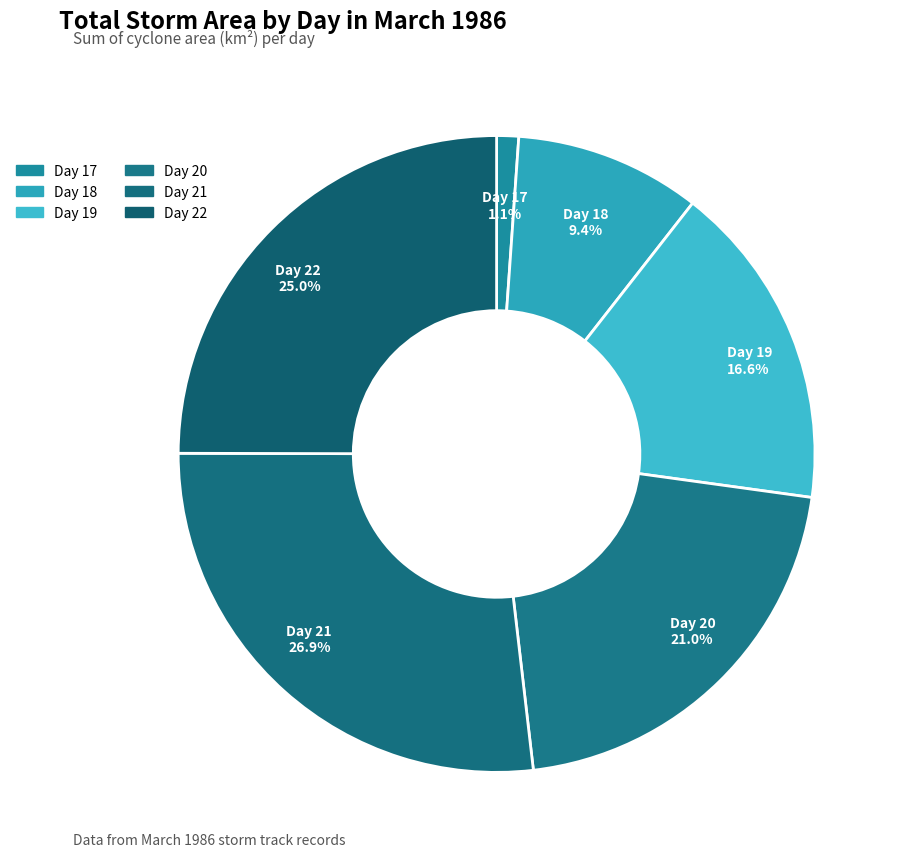

To the nearest percent, what is the difference between the Day 18 and Day 17 slice percentages?

8%